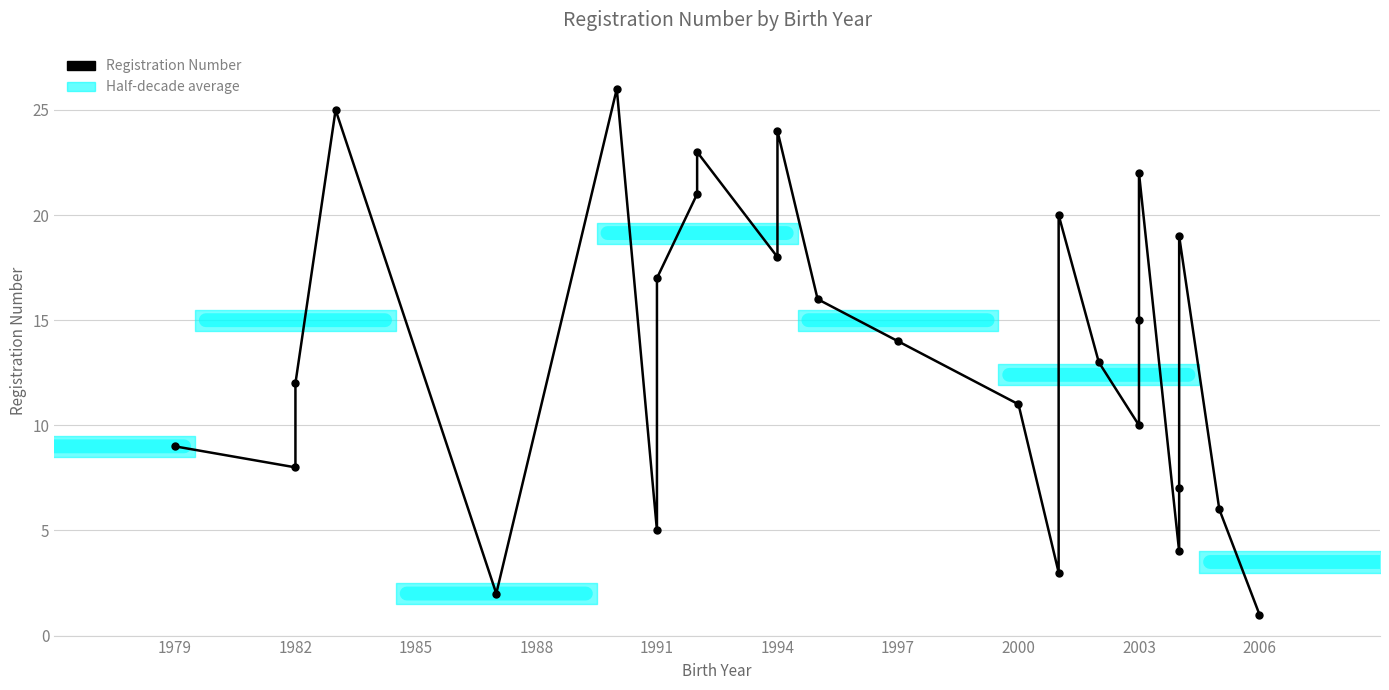

Reading left to right, what are all the values shown in this chart?

9	8	12	25	2	26	5	17	21	23	18	24	16	14	11	3	20	13	10	15	22	4	7	19	6	1